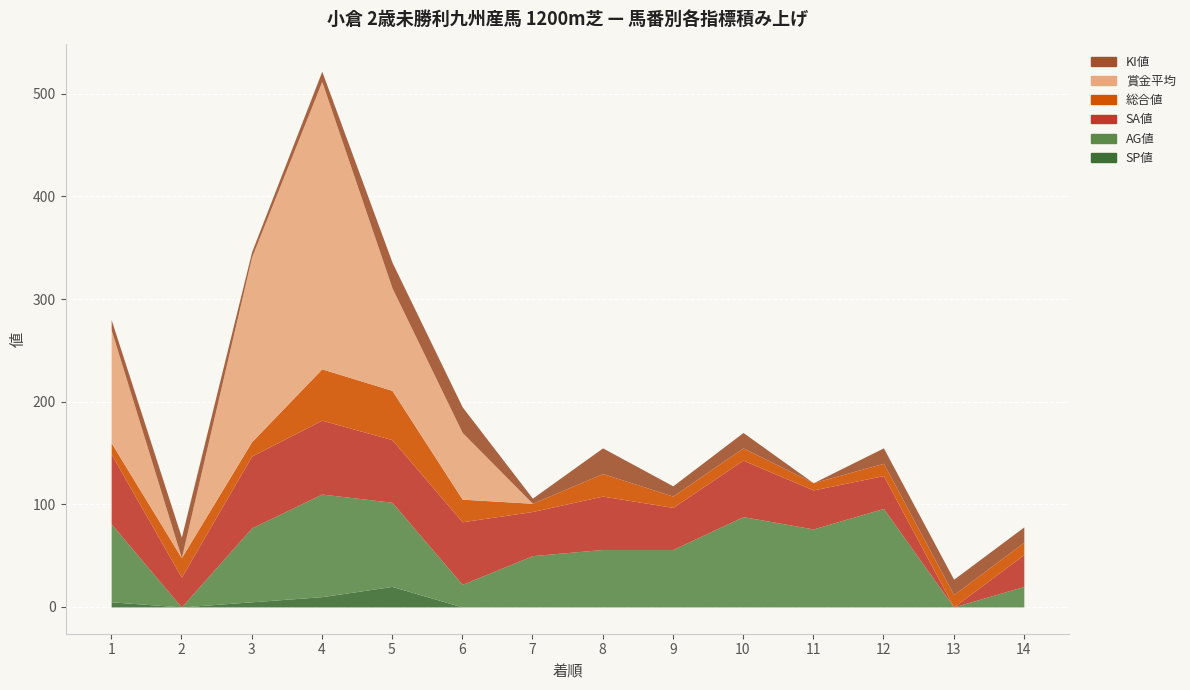

Which has a higher value, 5 or 7?

5